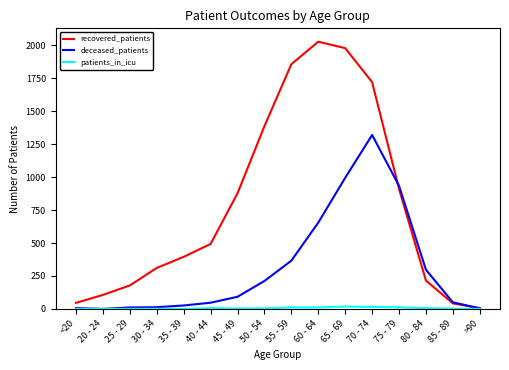

What is the sum of the deceased_patients values at 55 - 59 and 40 - 44?

413